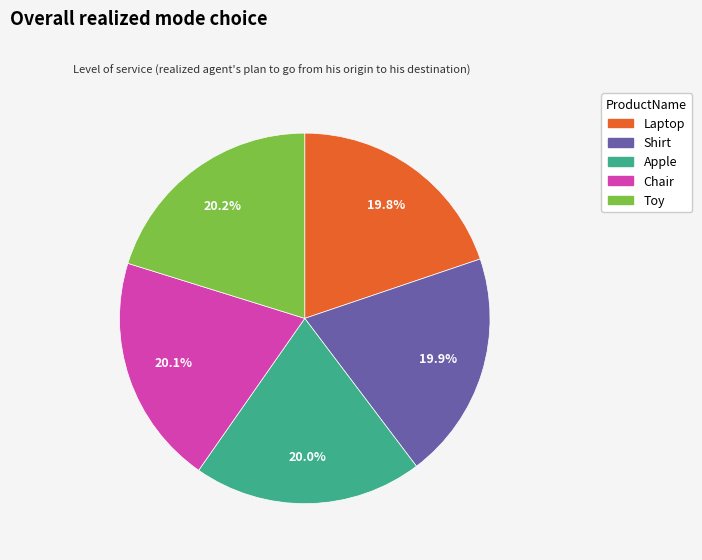

What percentage do Laptop and Toy together represent?

40.0%